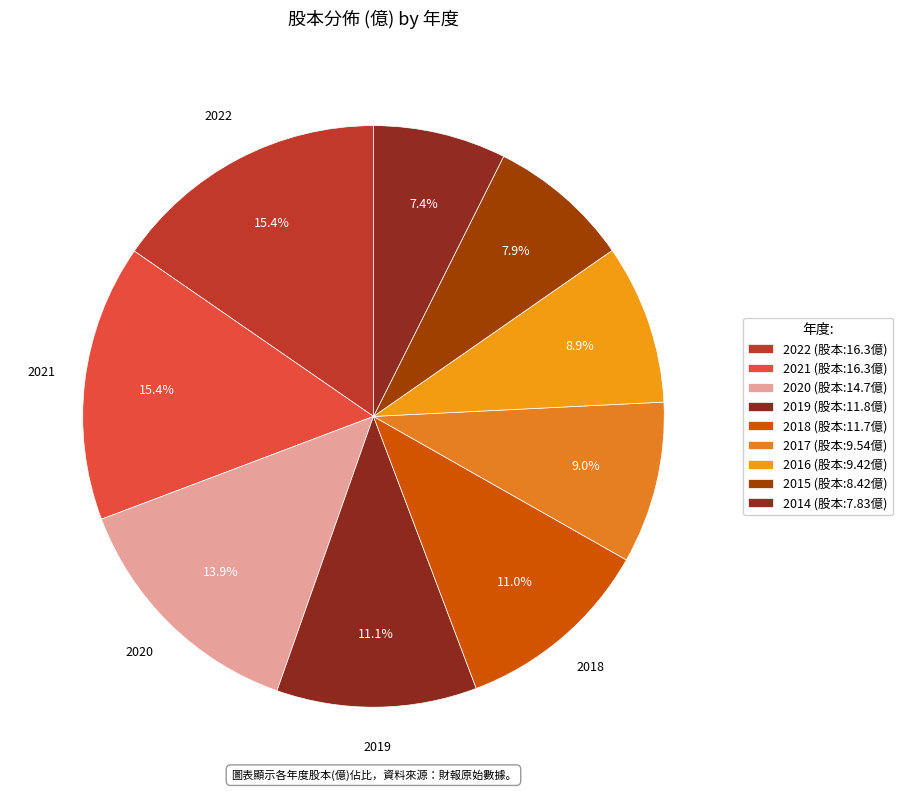

Count the number of slices in the pie.

9